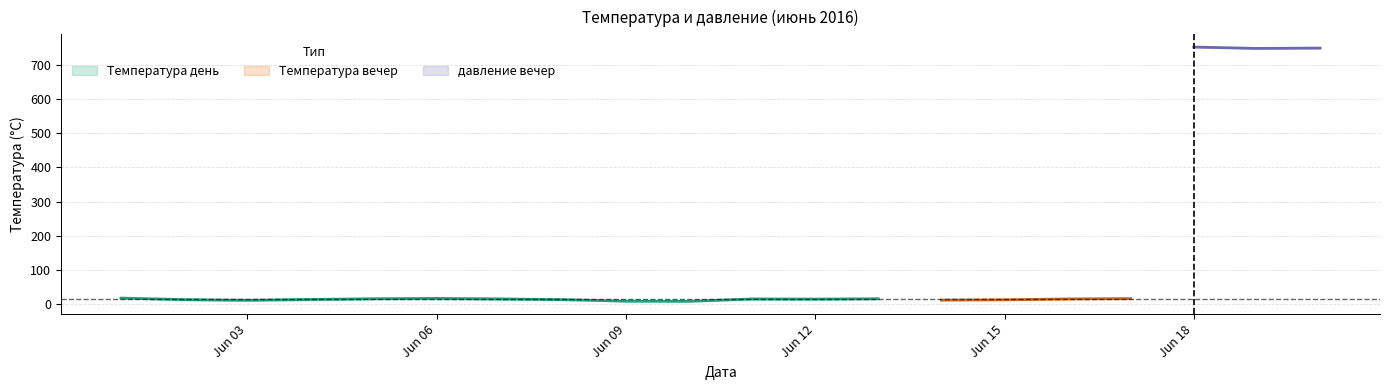

True or false: Температура день and Температура вечер intersect in this chart.

False